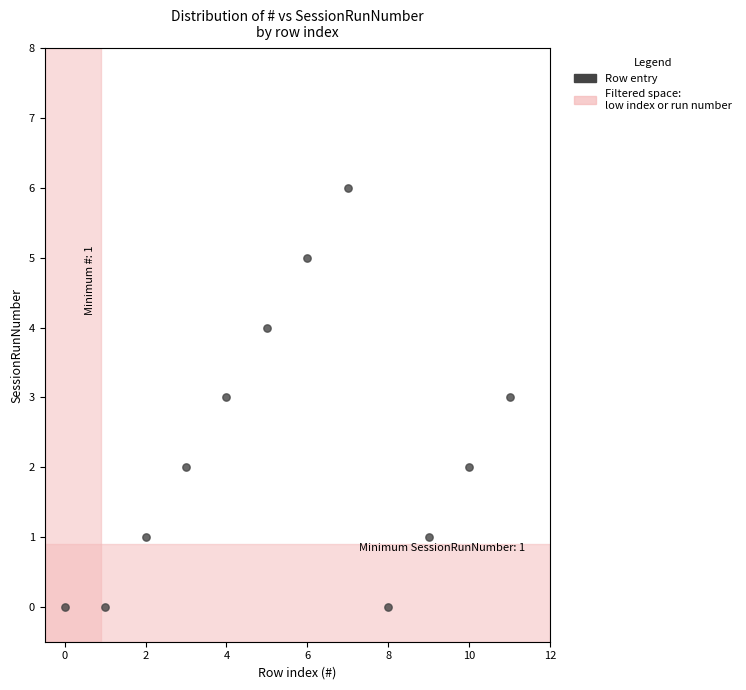

What is the range of Y values (max minus min)?

6